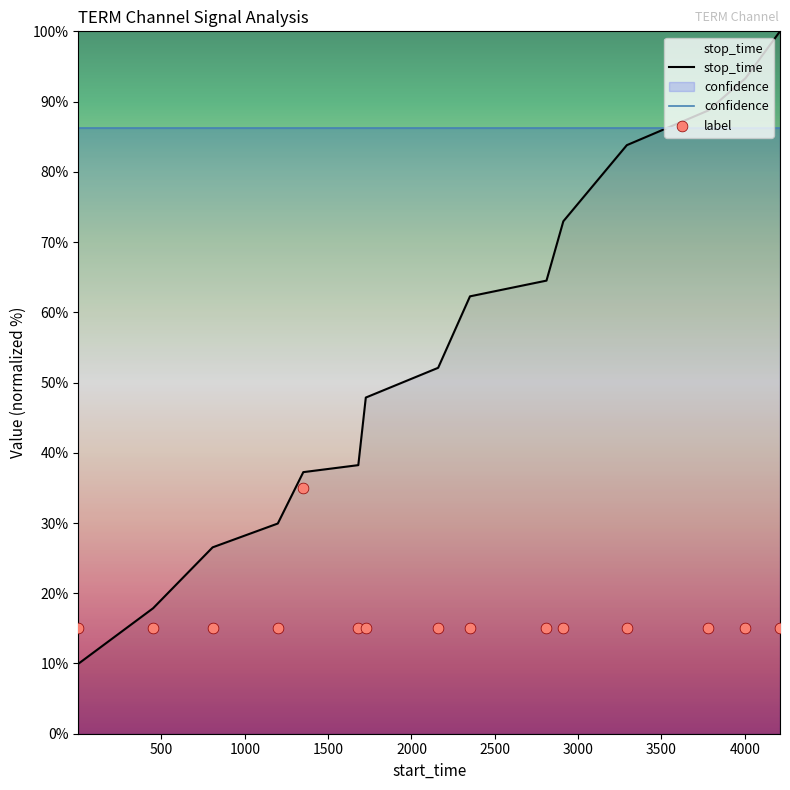

Which series has the widest spread of Y values?

stop_time